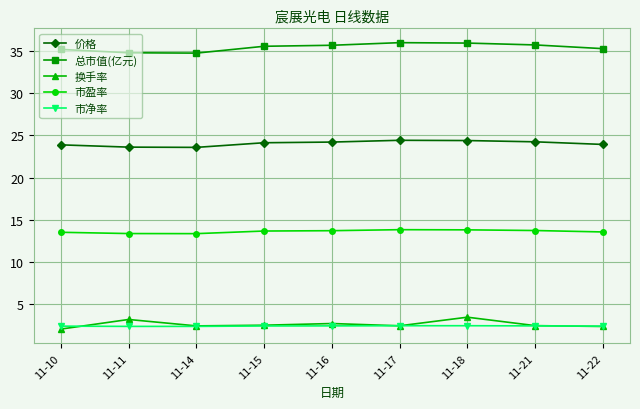

Is it true that 市净率 equals 0.8 at 11-22?

False